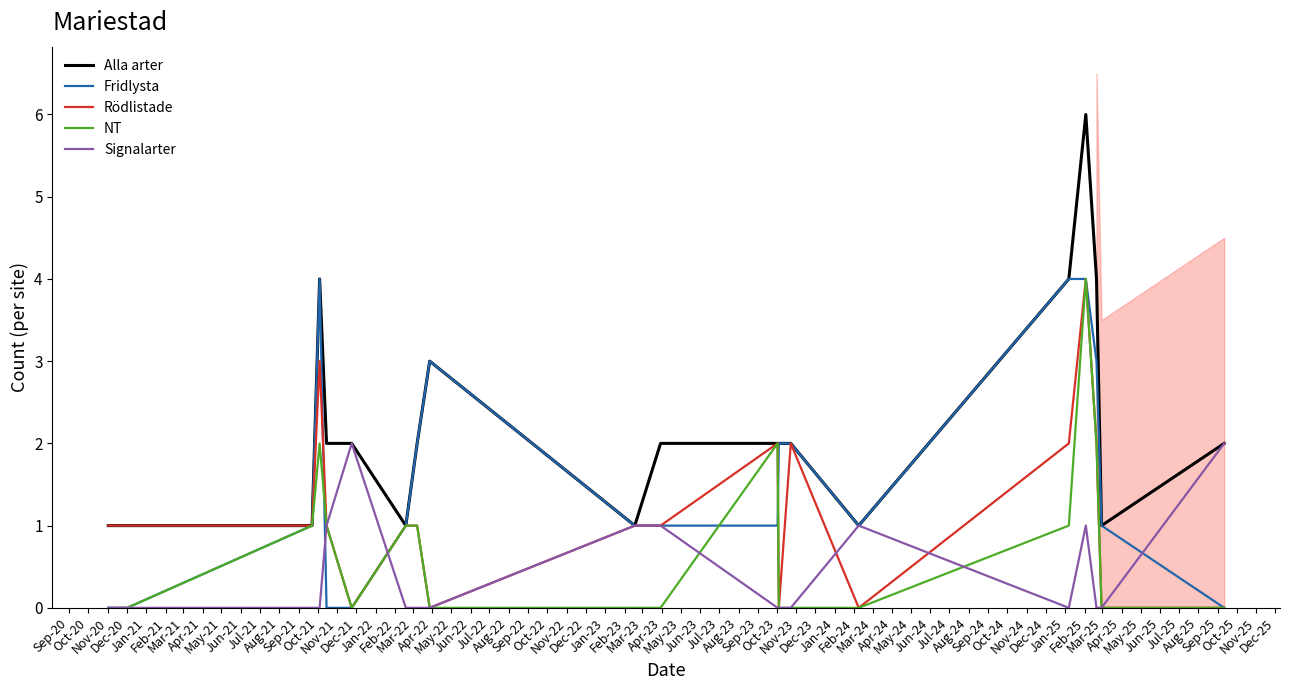

What is the maximum value for NT?

4